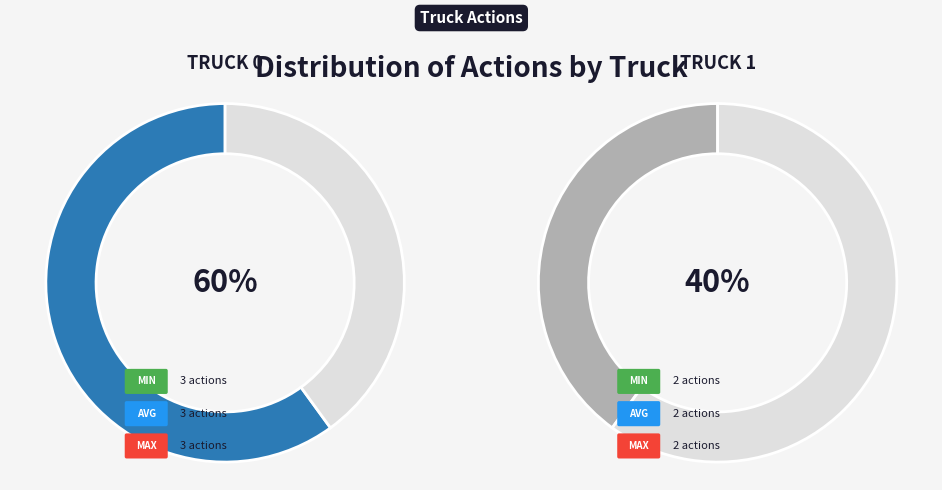

What is the largest slice in the pie chart?

Truck 0